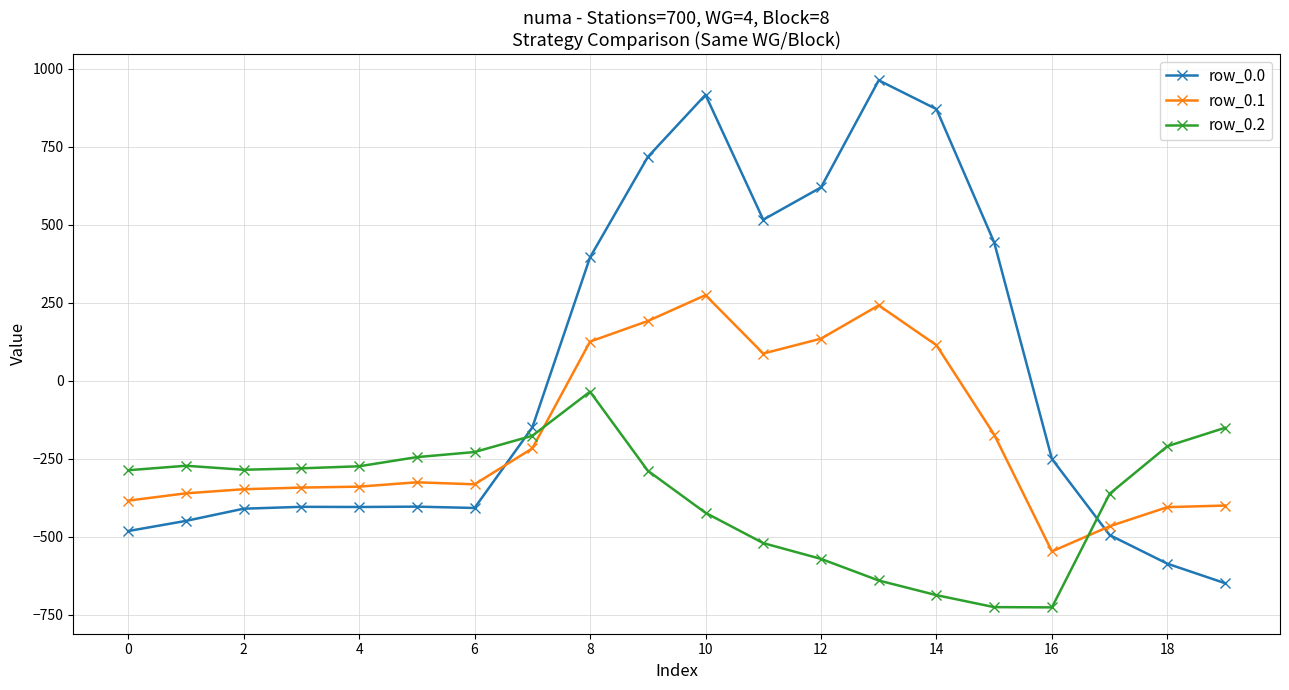

Is this an area chart (filled region under the line)?

No